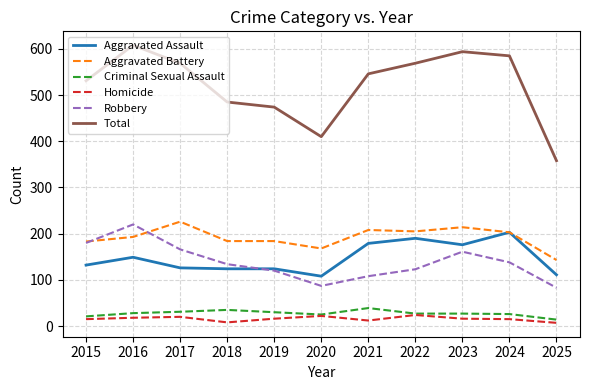

What is the sum of the Aggravated Battery values at 2021 and 2024?

411